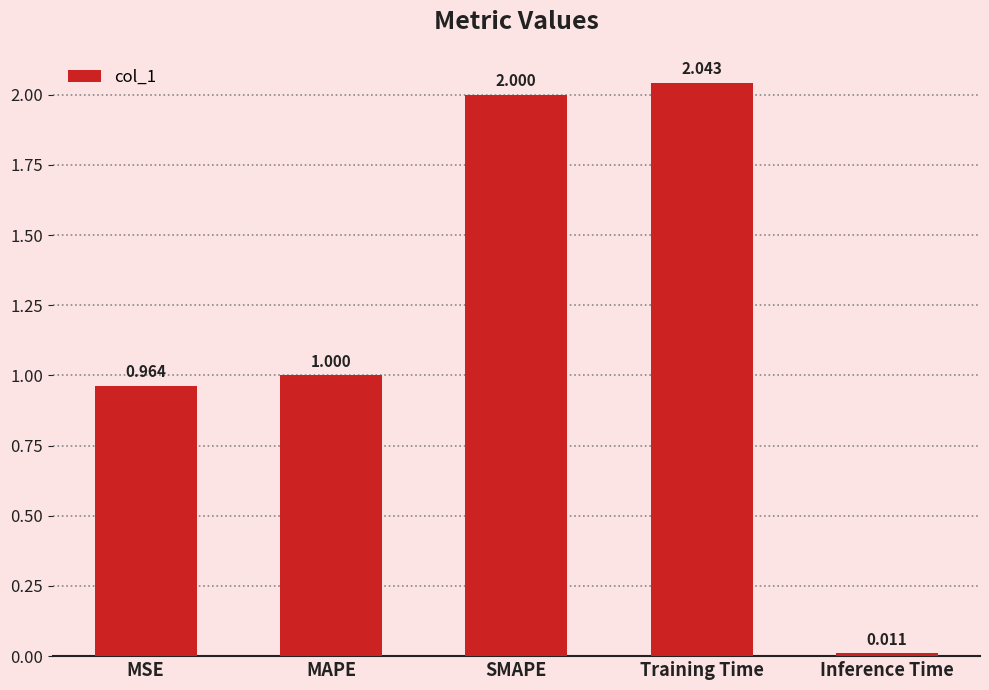

What is the difference between the values at Training Time and MAPE?

1.0